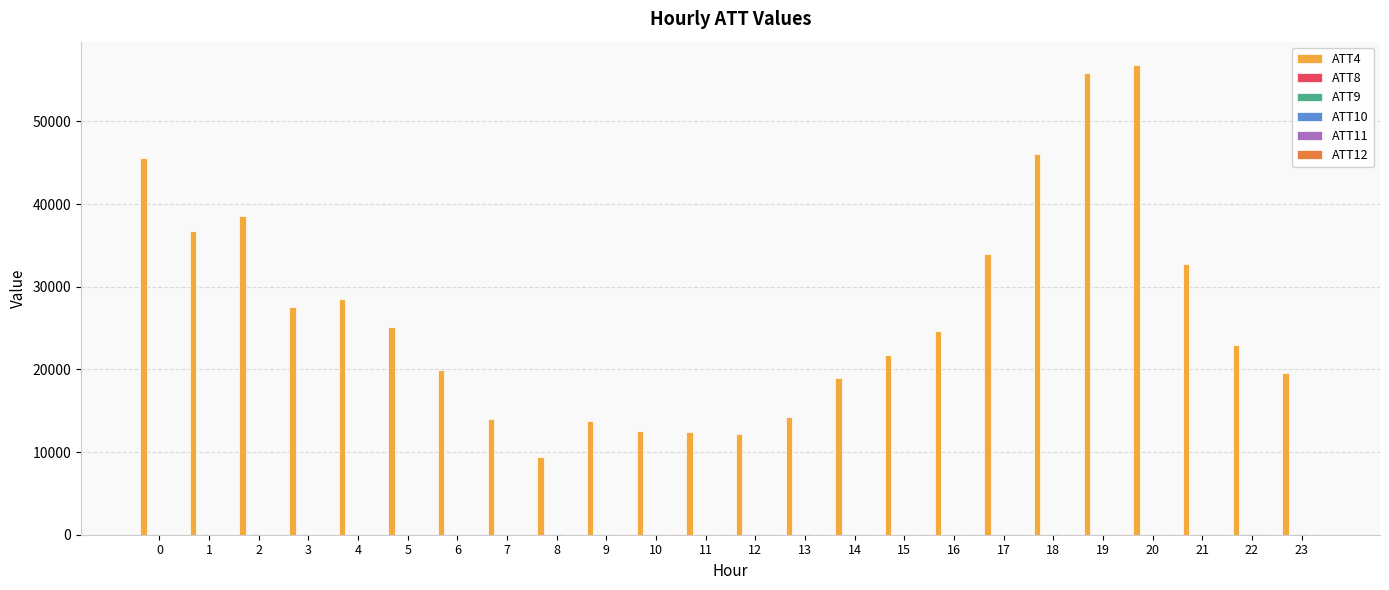

Count the number of data series in this chart.

6